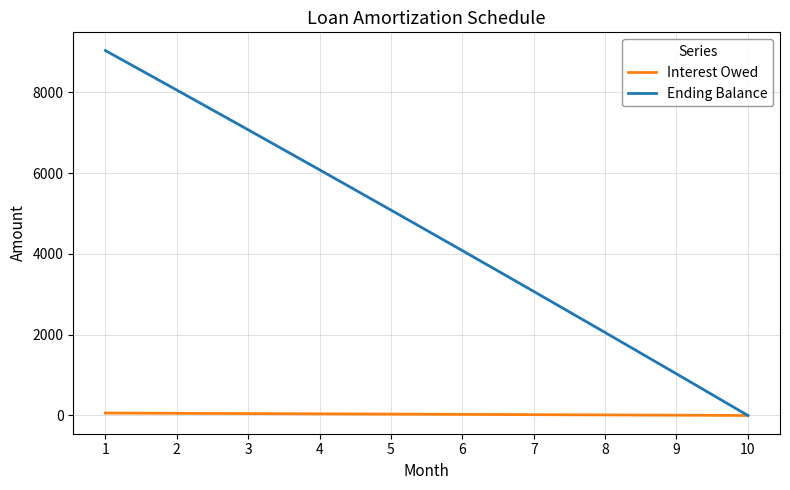

The value of Ending Balance at 7 is 3070.1. True or false?

True